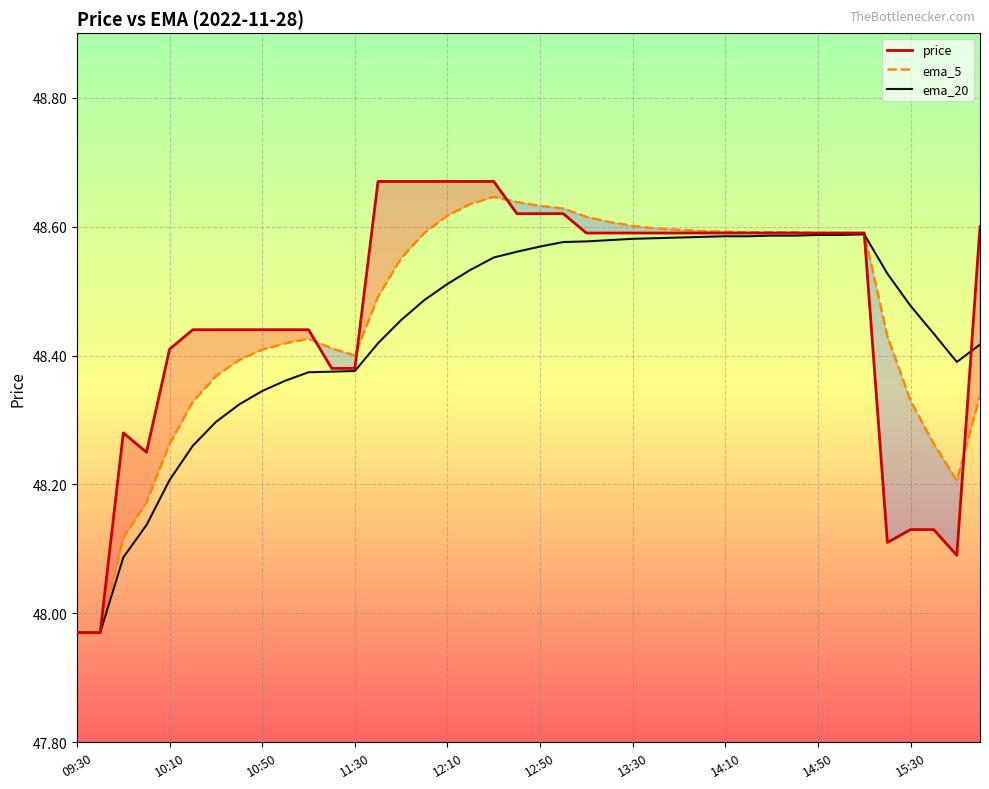

After their last crossing, which series has the higher values: price or ema_20?

price